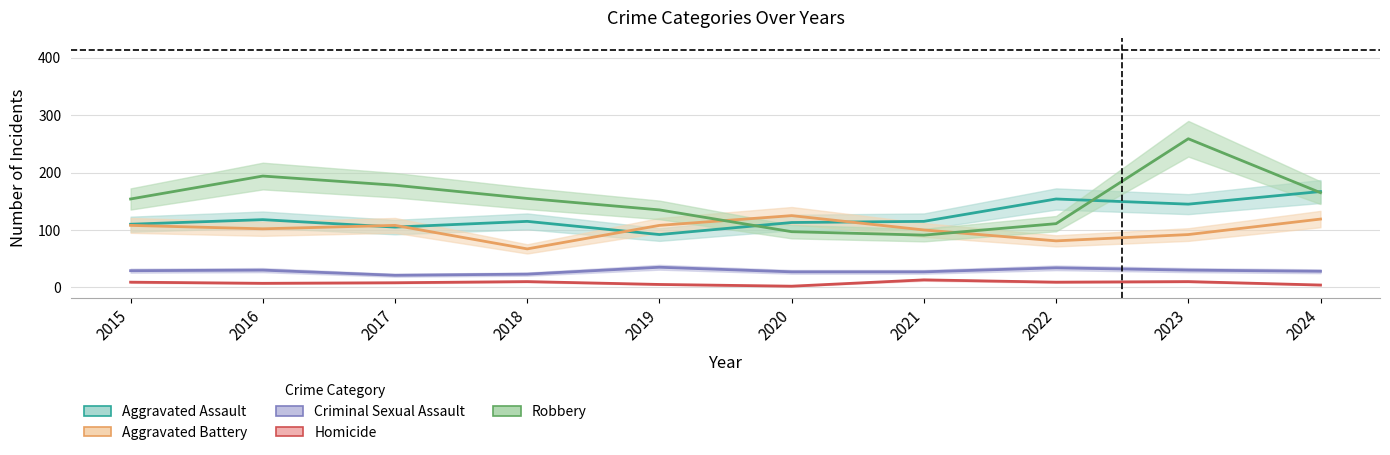

Where does the Aggravated Assault series first go above 115?

2016